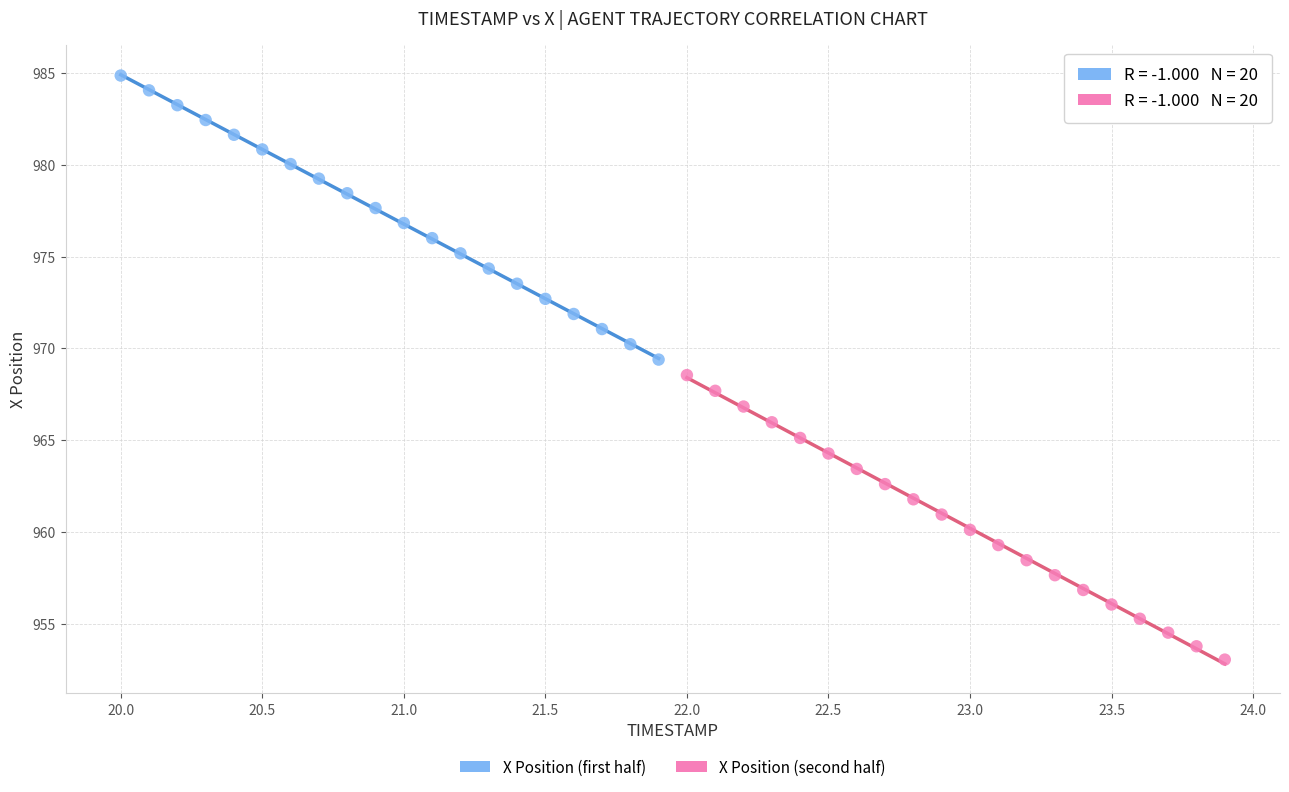

Which series has the largest Y range (max minus min)?

X Position (second half)